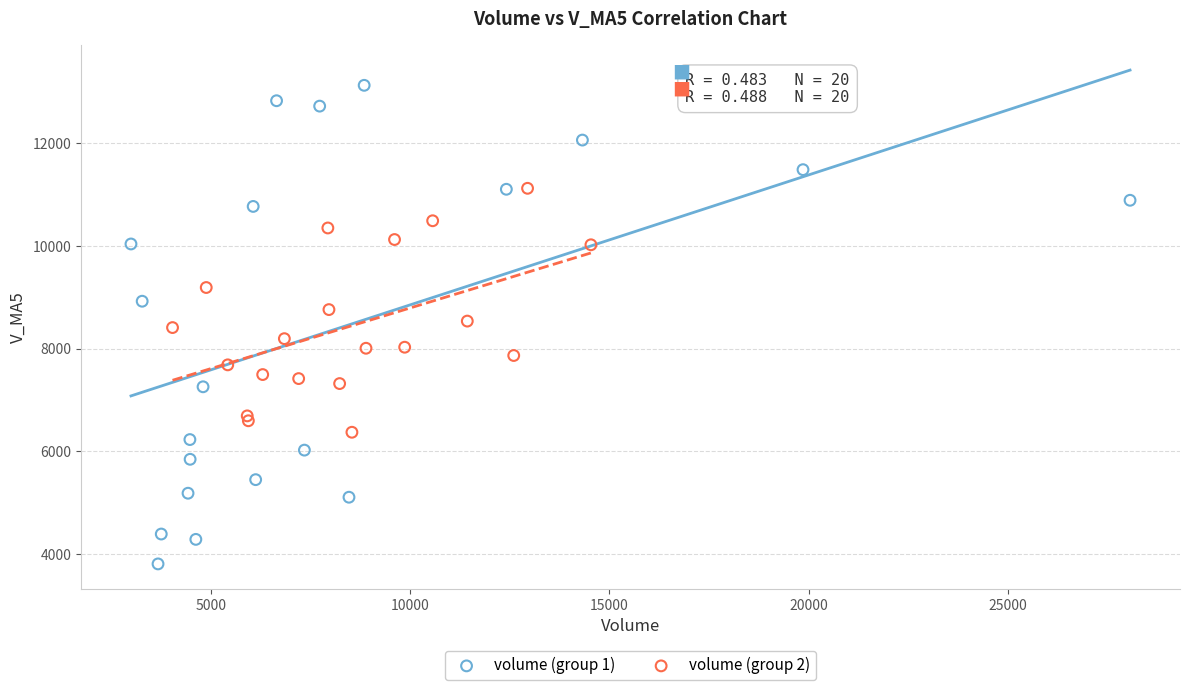

Which series contains the highest Y value?

volume (group 1)